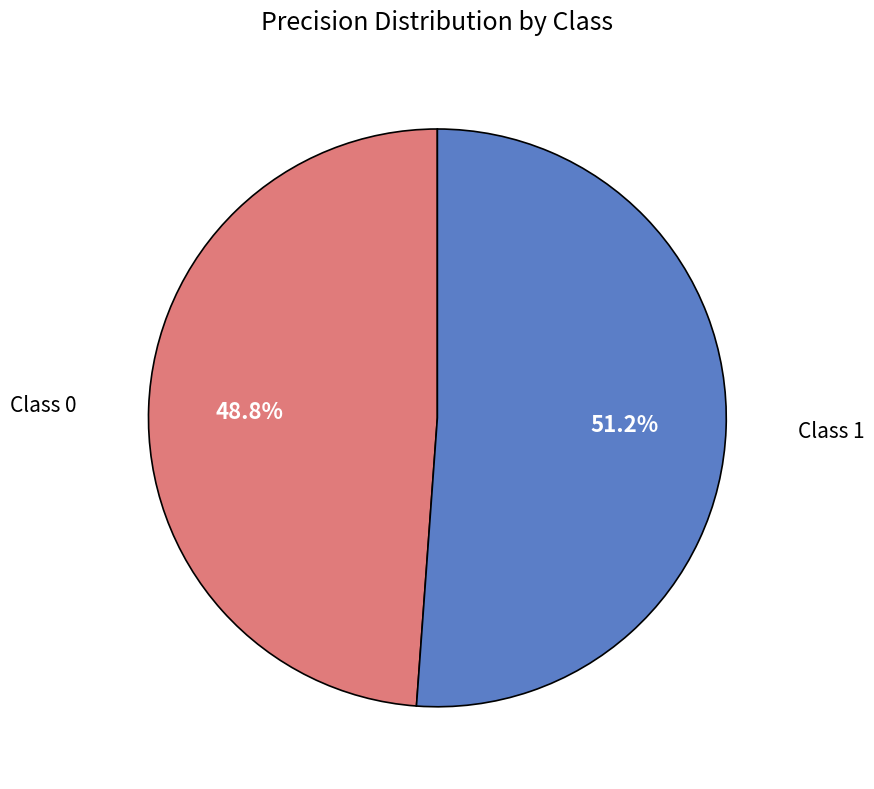

To the nearest percent, what is the average slice percentage?

50%